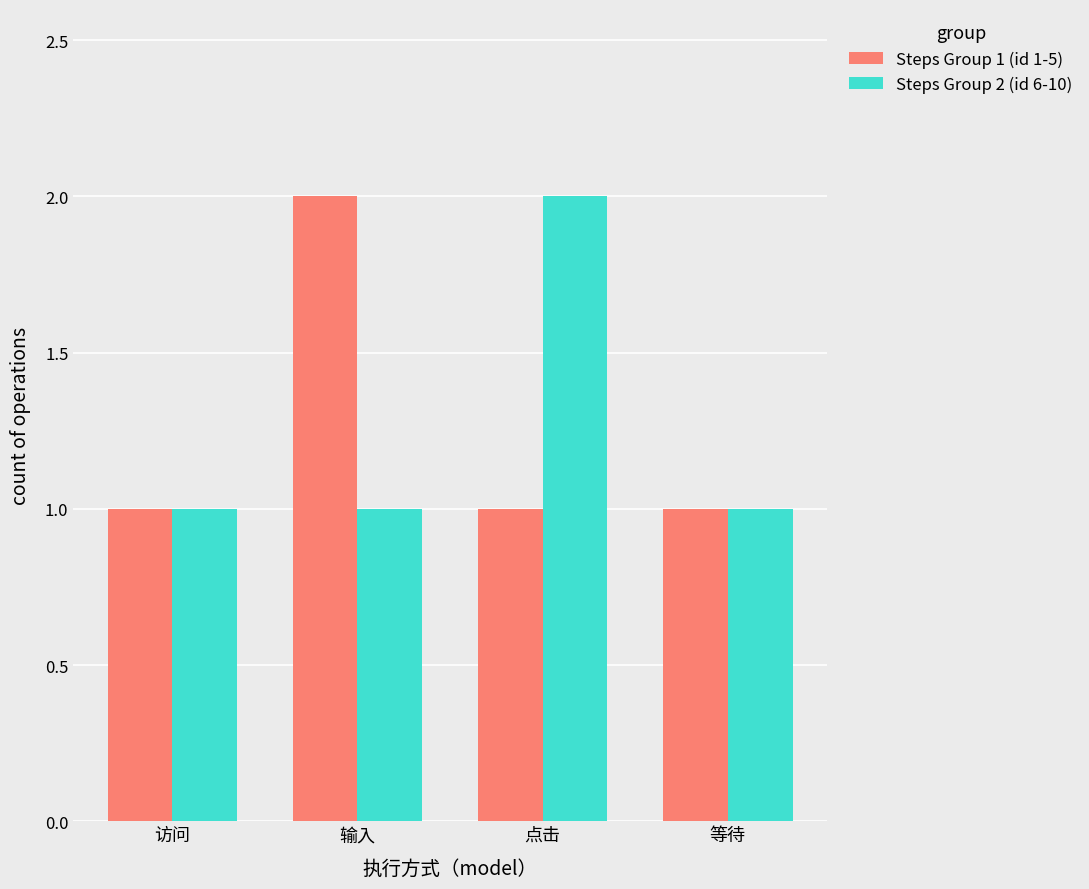

Between 点击 and 等待, which series saw the biggest shift?

Steps Group 2 (id 6-10)